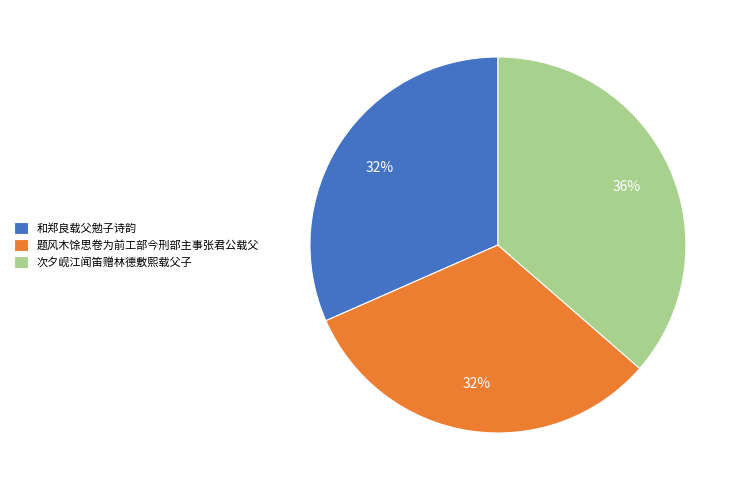

What is the largest slice in the pie chart?

次夕岘江闻笛赠林德敷熙载父子